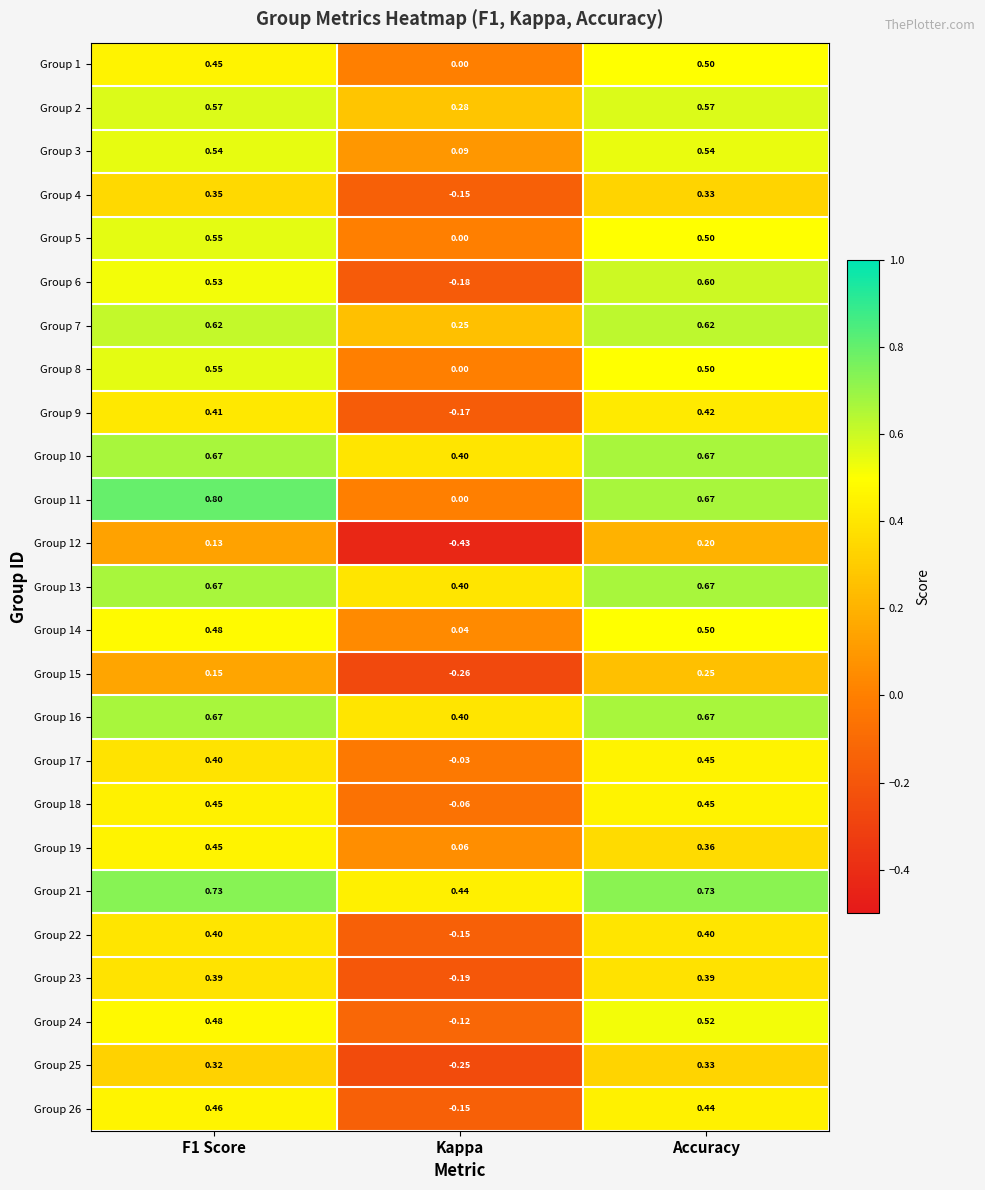

Count the number of categories in the chart.

3